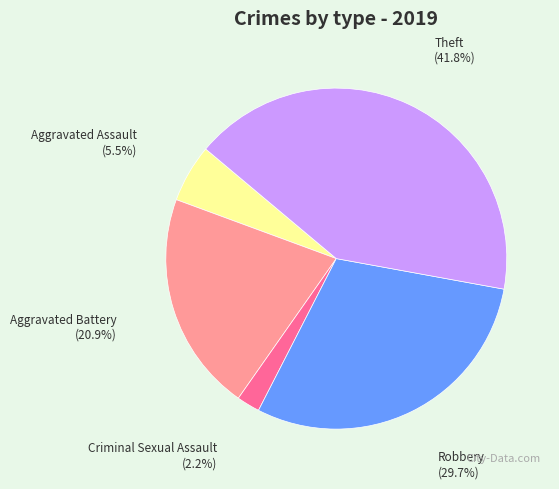

Count the number of slices in the pie.

5